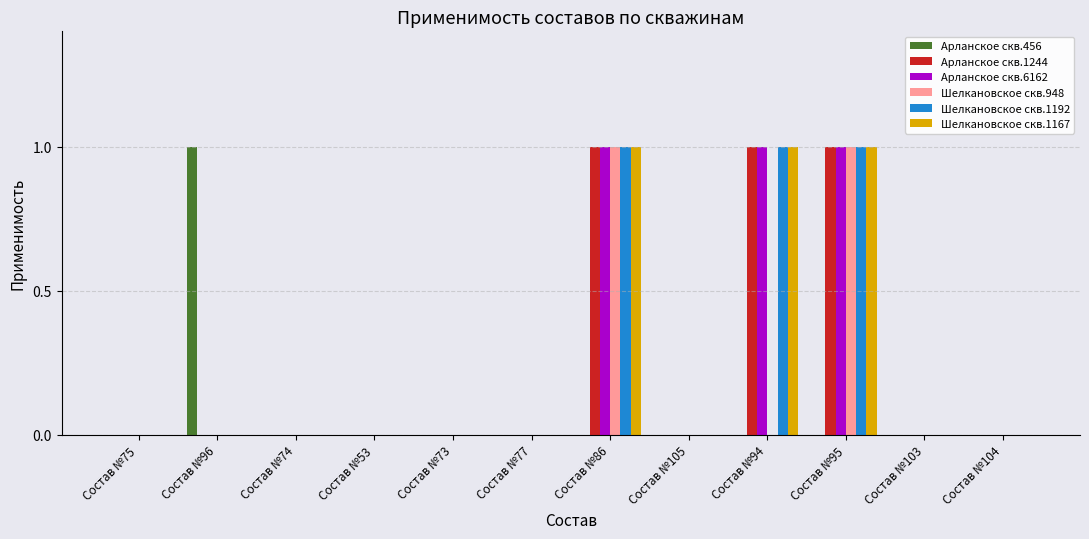

What is the sum of all Шелкановское скв.1192 values?

3